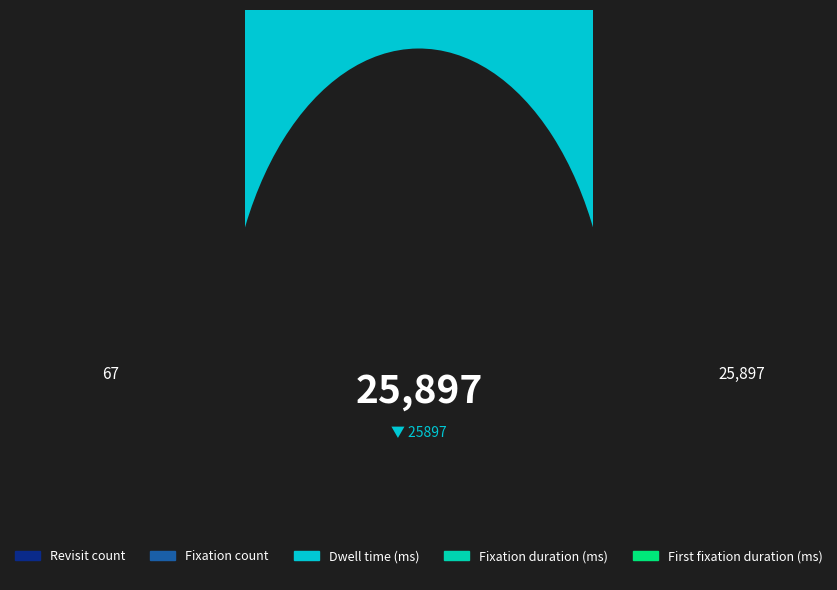

What portion of the pie excludes Fixation duration (ms)?

99.1%